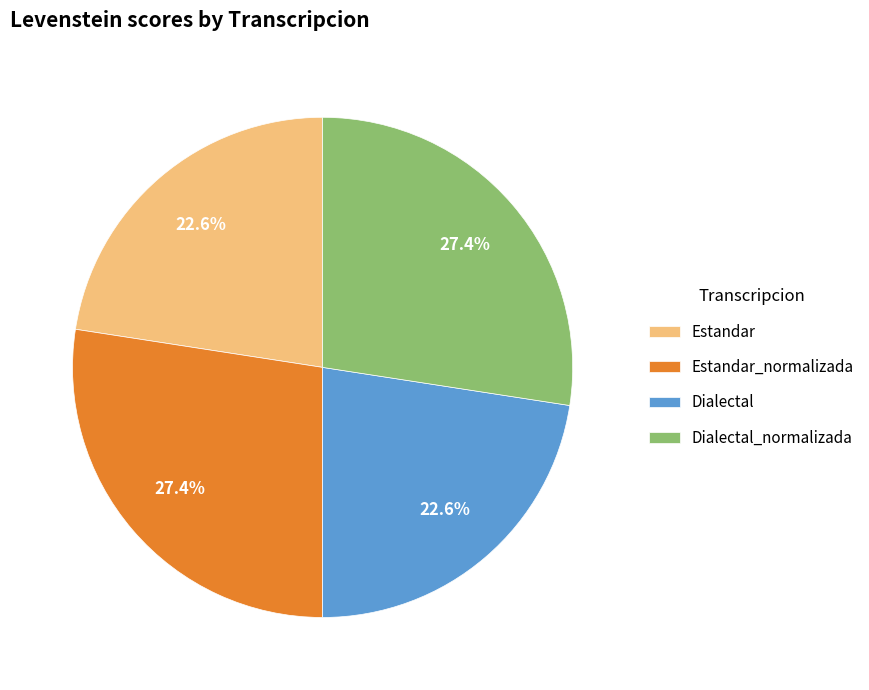

Approximately how many times larger is the value at Estandar_normalizada compared to Estandar?

1.2